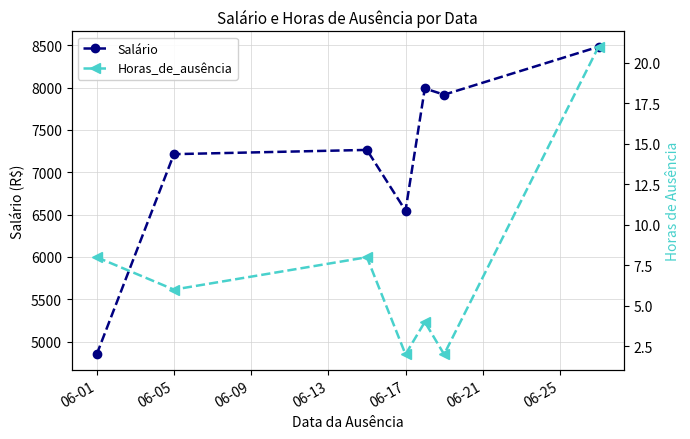

True or false: Salário has more than 0 interior local peaks.

True